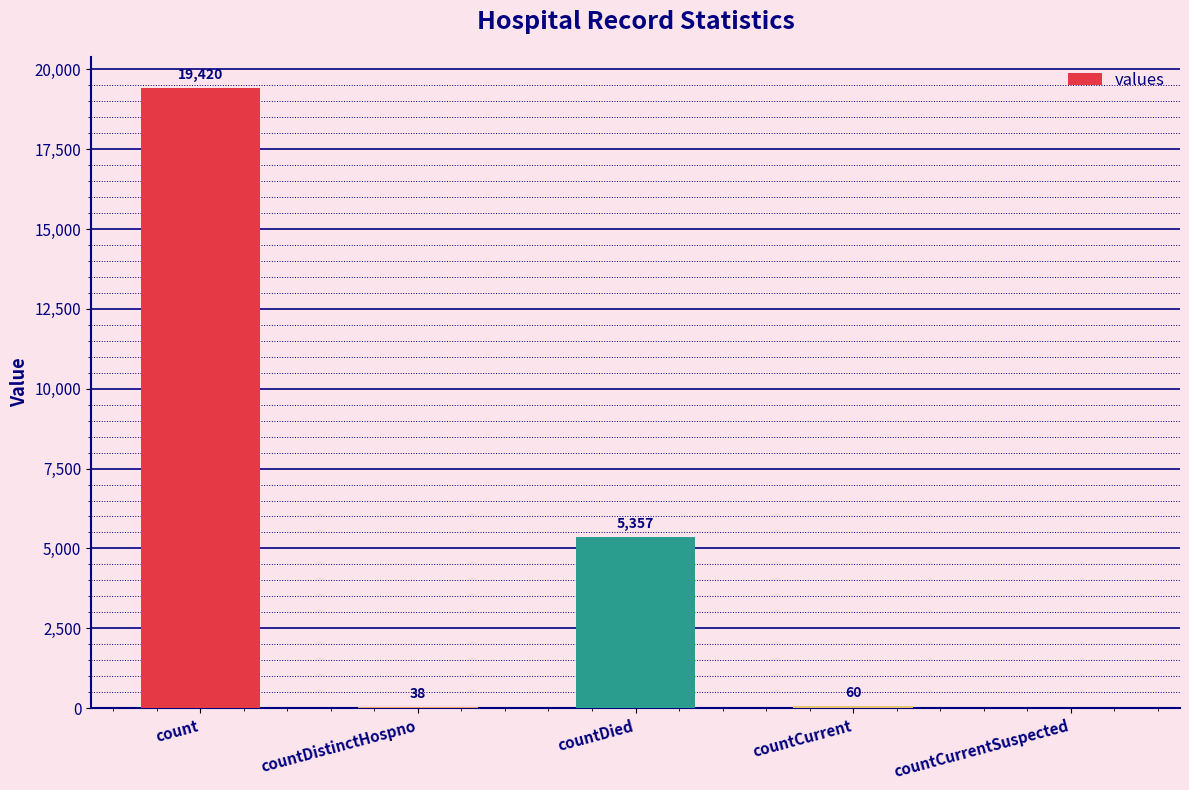

What is the sum of the values at countCurrent and countDistinctHospno?

98